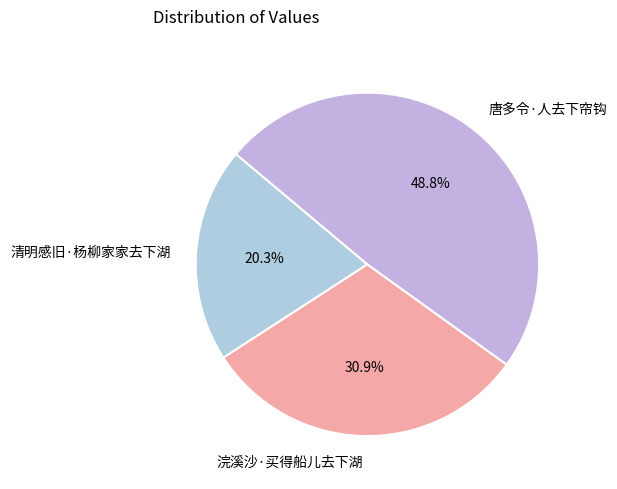

Is 浣溪沙·买得船儿去下湖 the majority of the pie?

No